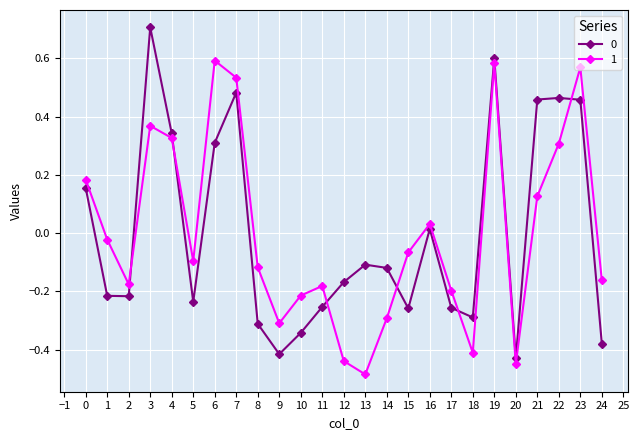

At how many categories does at least one series exceed 0?

10